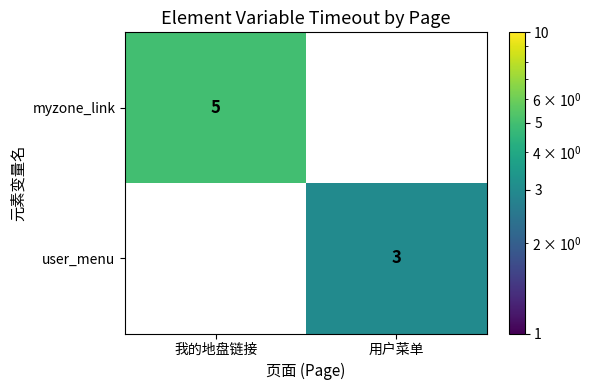

True or false: myzone_link has a value of 7 at 我的地盘链接.

False